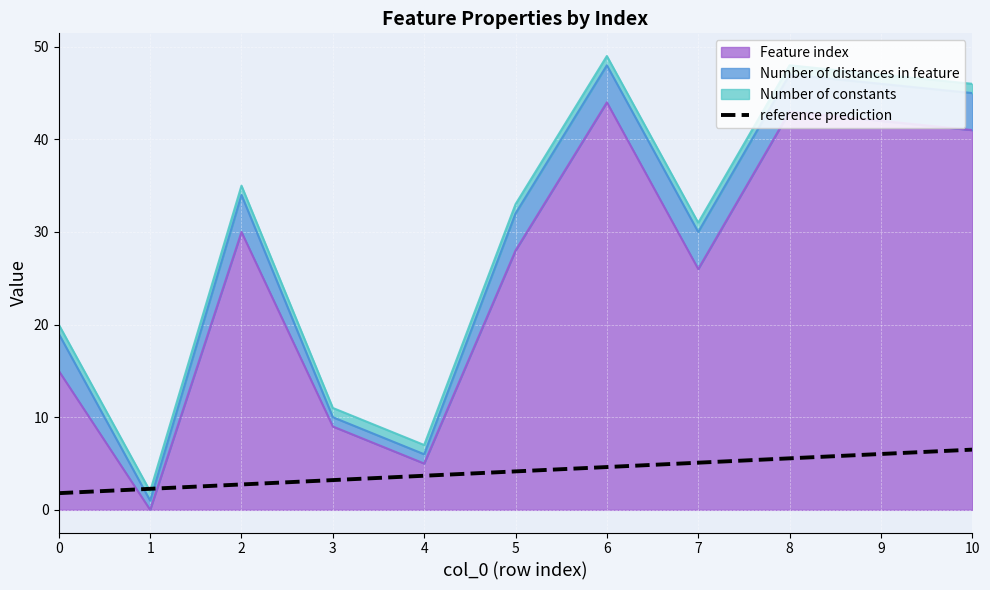

What is the sum of the values at 10 and 2?

9.2